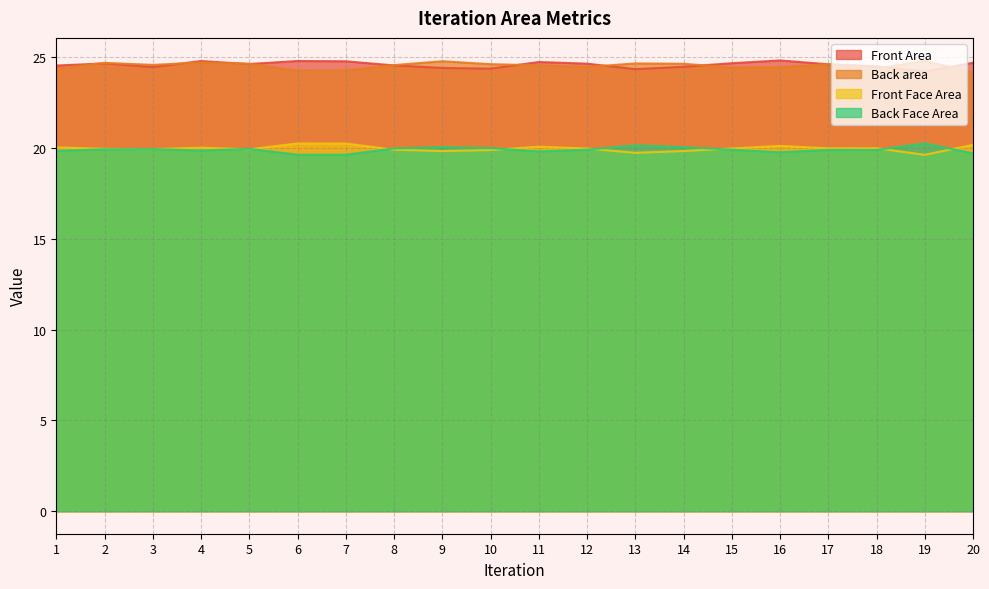

What is the value of the Front Area point at the 5th from the left?

24.6